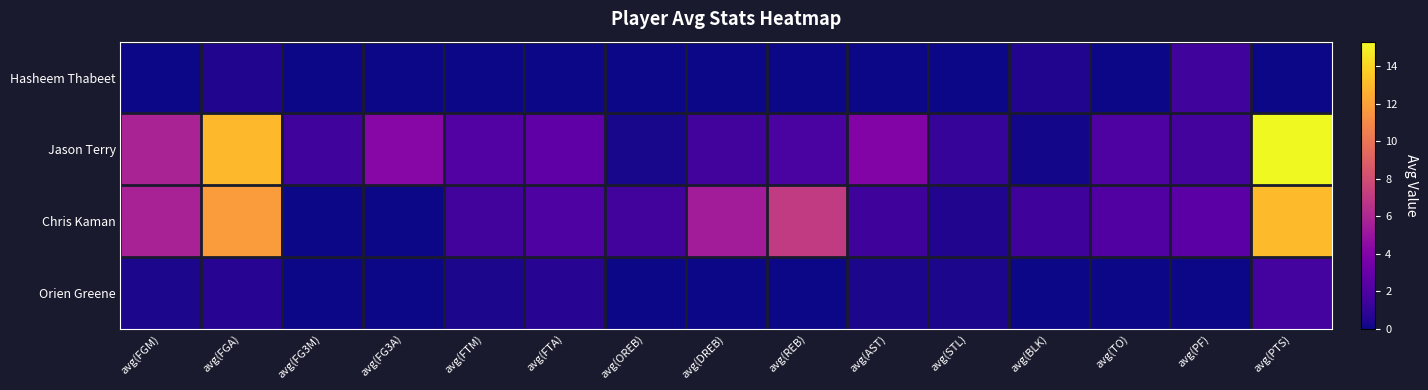

Rank the series by their maximum value, from lowest to highest.

Hasheem Thabeet, Orien Greene, Chris Kaman, Jason Terry